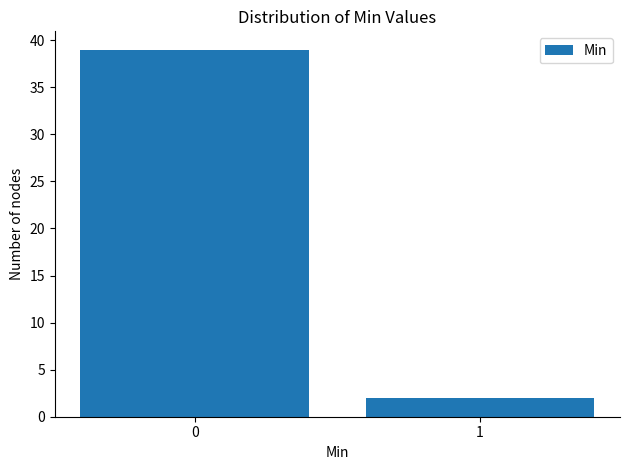

Reading right to left, transcribe all the data shown in this chart.

2	39